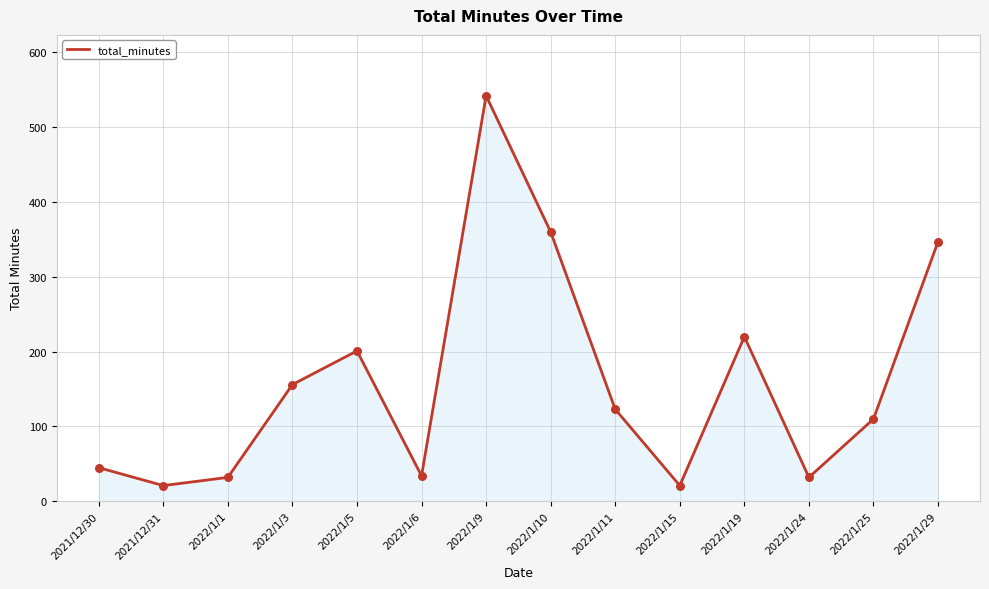

Between 2022/1/24 and 2022/1/10, which is larger?

2022/1/10